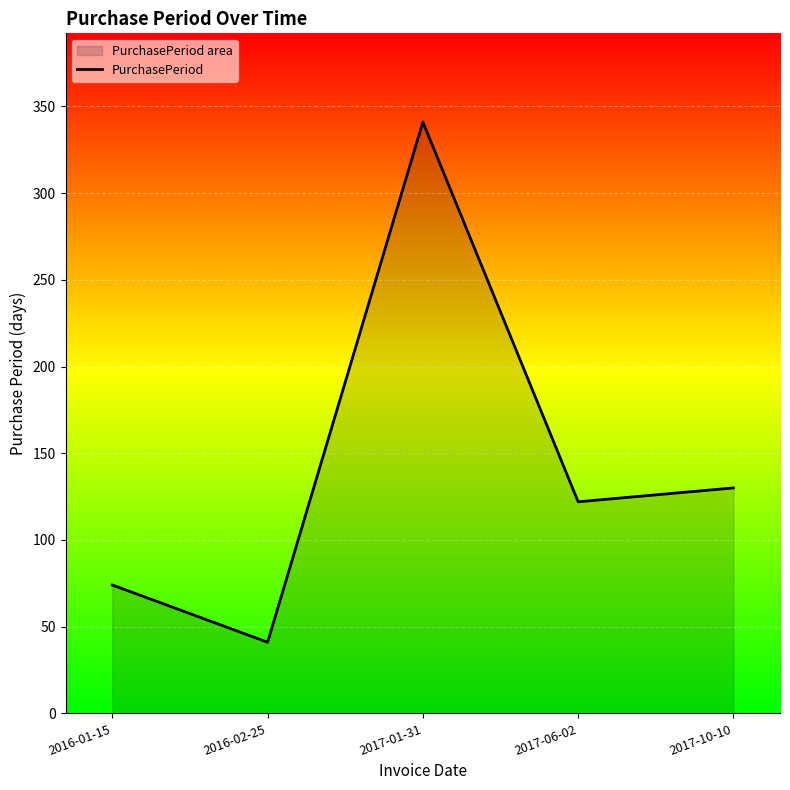

How many data points are above 122?

2